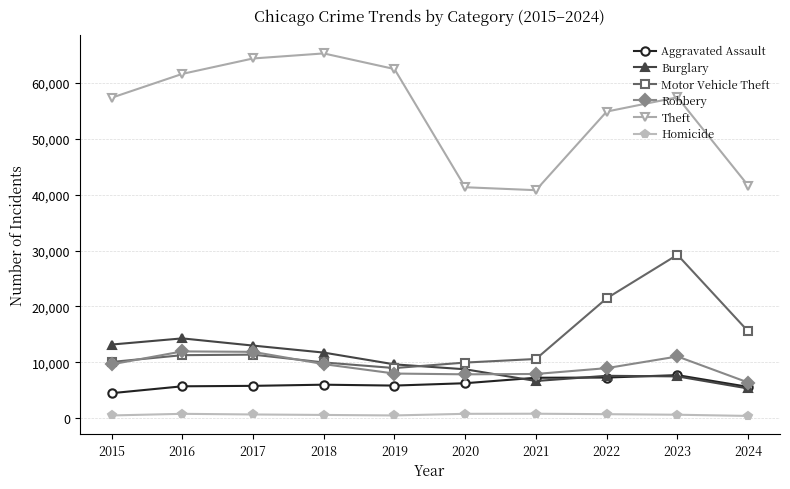

What is the value of the Burglary point at the 2nd from the left?

14289